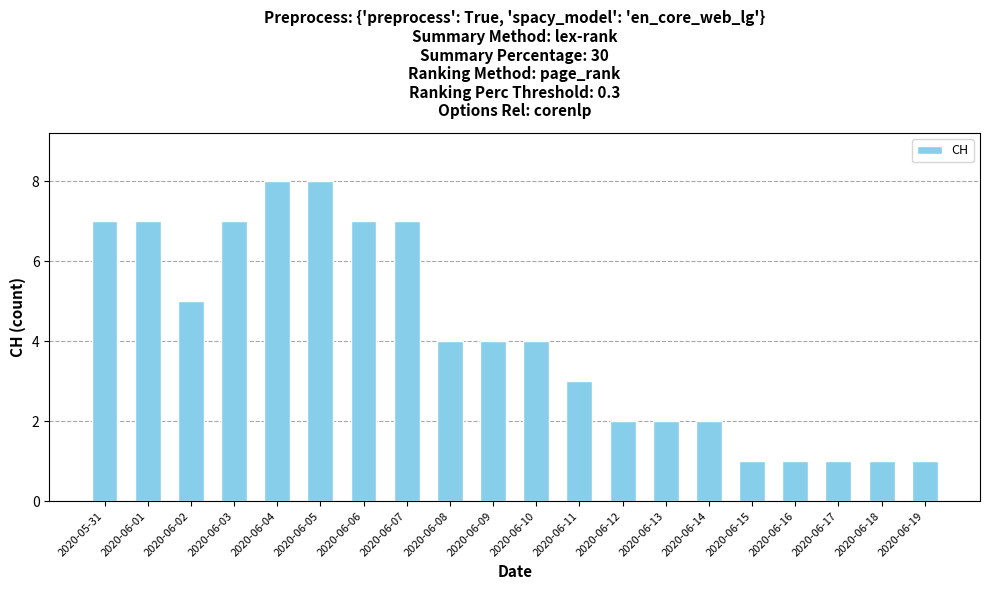

What is the minimum value shown in the chart?

1